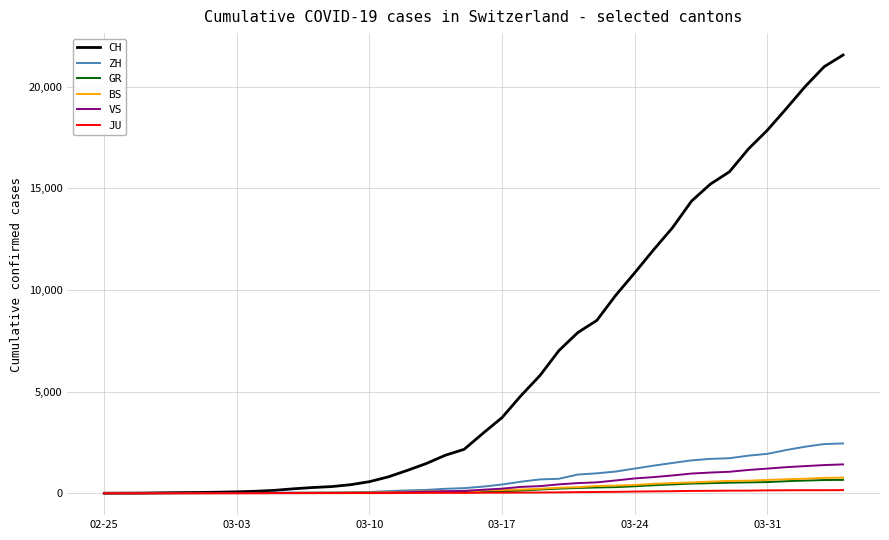

What is the highest value of the CH series?

21554